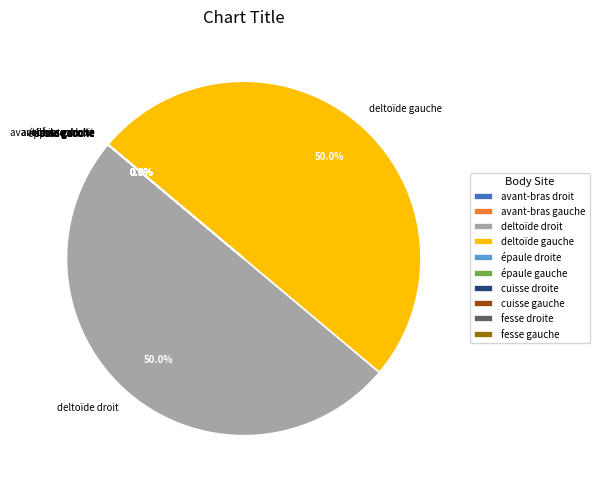

Rank the categories by value from lowest to highest.

cuisse droite, cuisse gauche, avant-bras droit, avant-bras gauche, épaule droite, épaule gauche, fesse gauche, fesse droite, deltoïde droit, deltoïde gauche